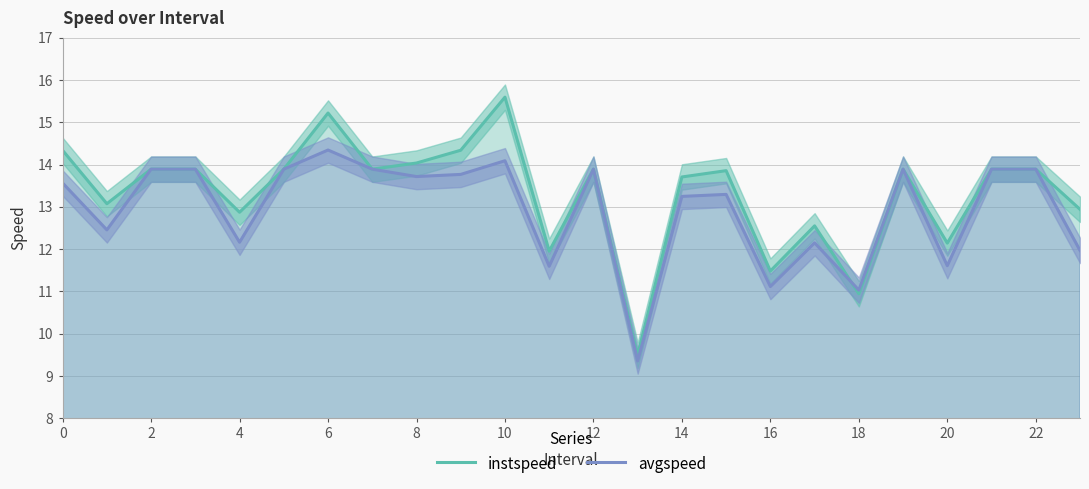

What is the difference between the avgspeed values at 14 and 18?

2.2